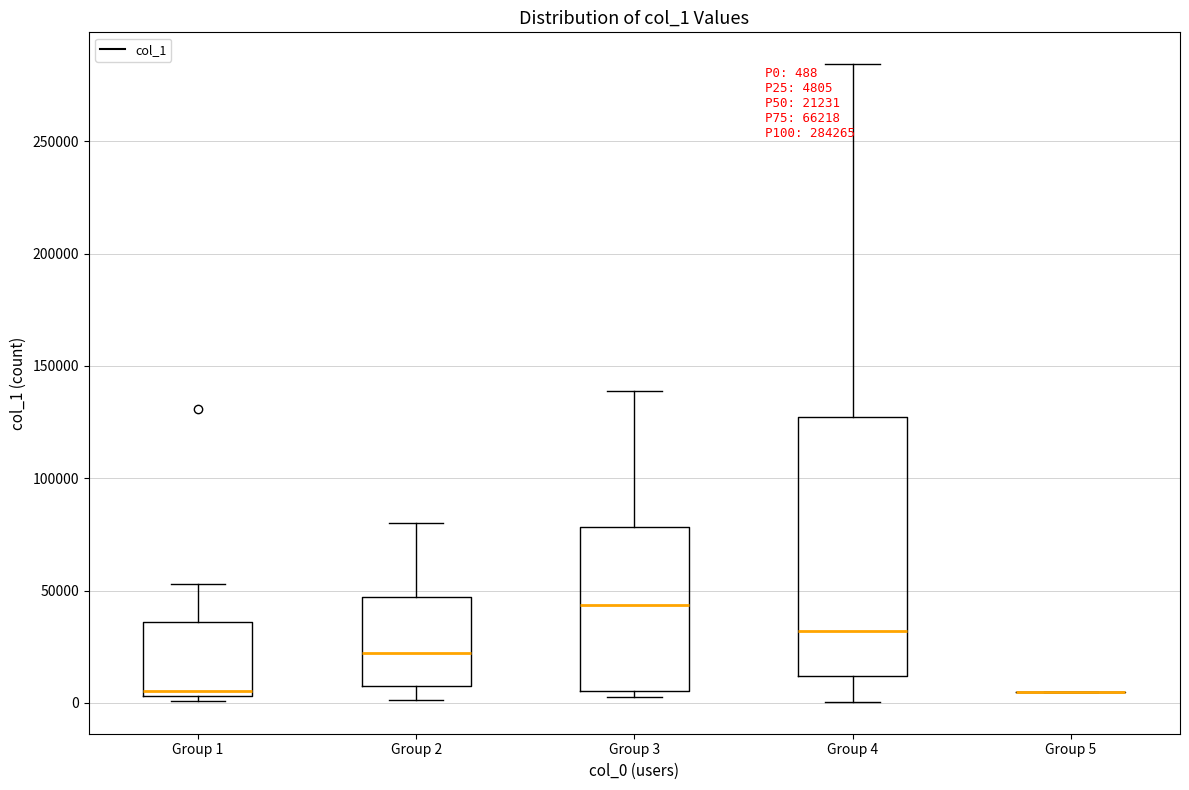

Which box is the tallest, from its lower edge to its upper edge?

Group 4